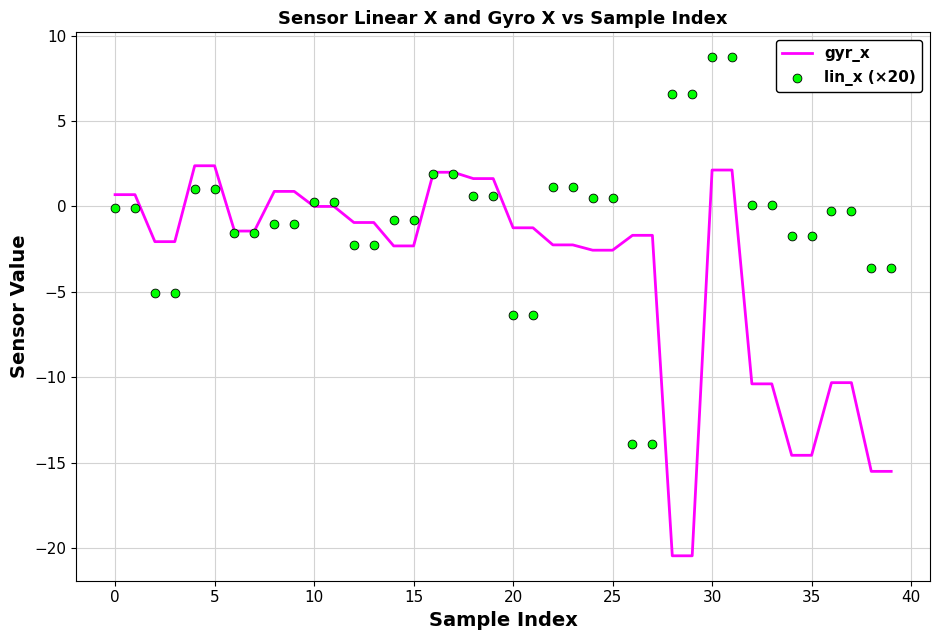

Which series has the largest total across all categories?

lin_x (×20)